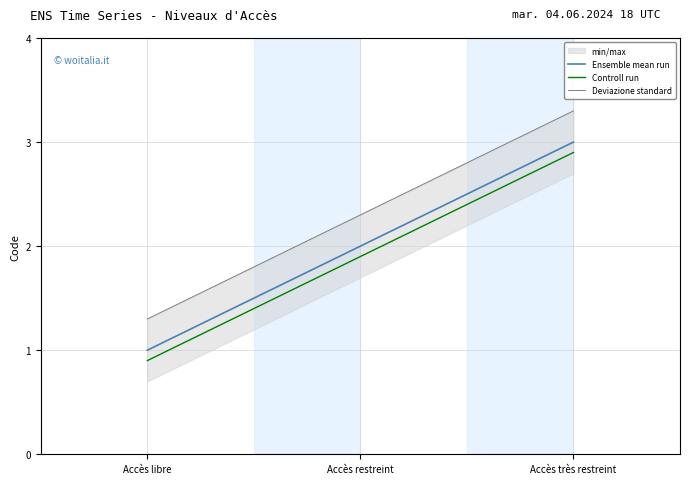

At how many categories does at least one series exceed 1?

3